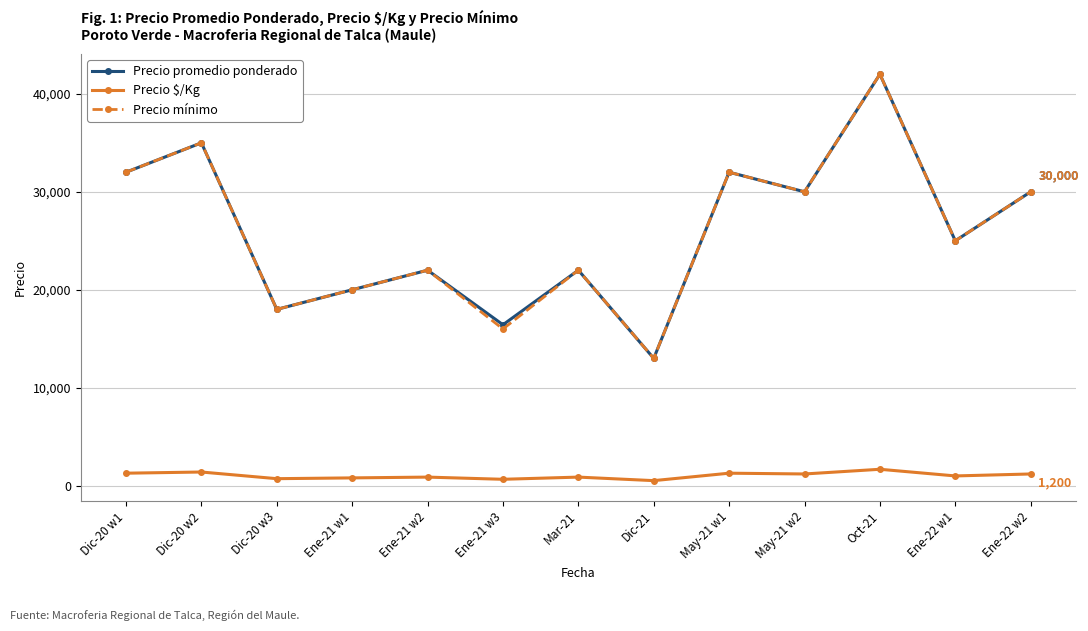

What is the maximum value shown in the chart?

42000